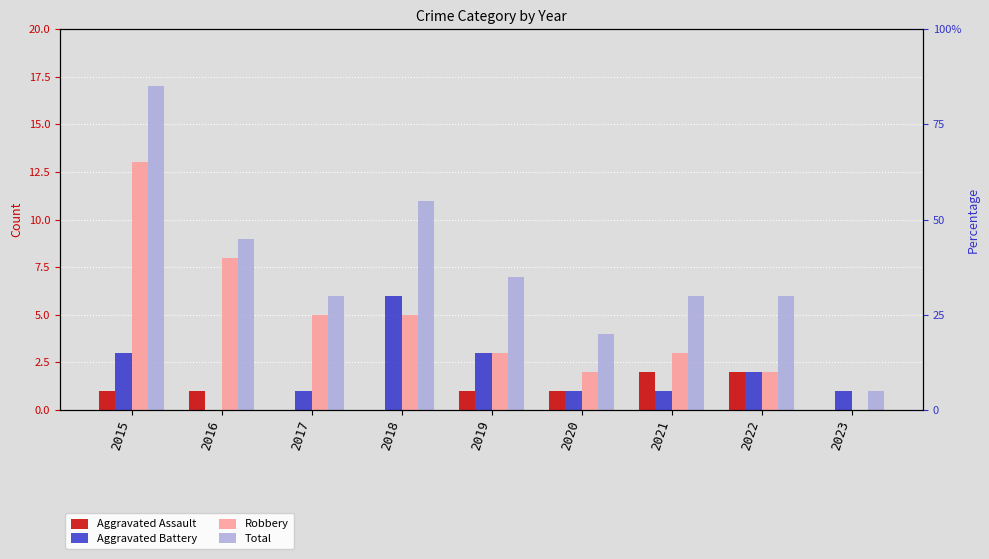

What are all the series names shown in the legend?

Aggravated Assault, Aggravated Battery, Robbery, Total